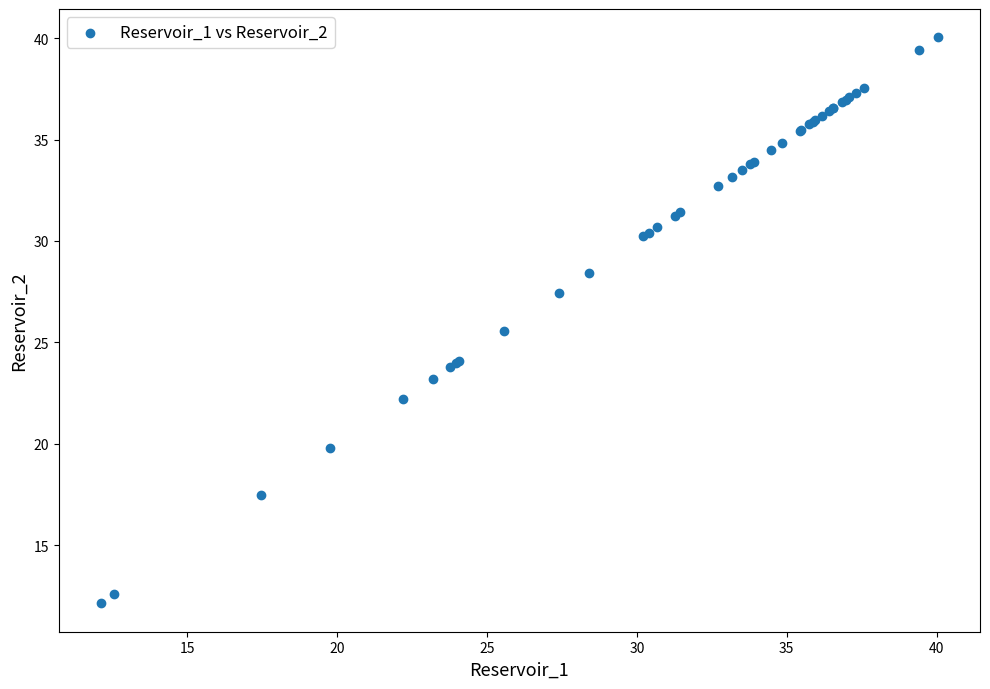

What Y value in the scatter plot is closest to 26?

25.6